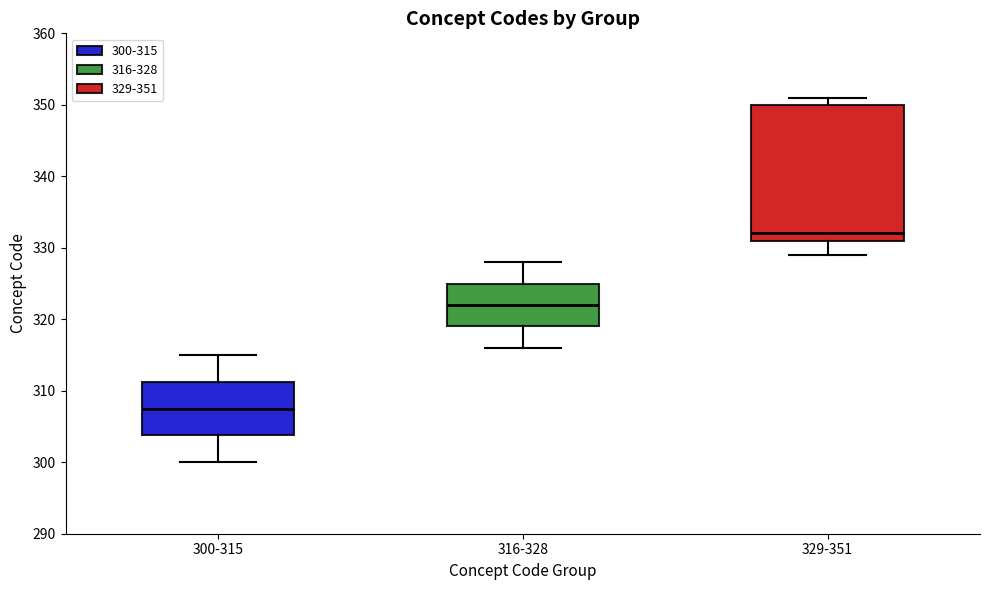

Reading left to right, transcribe this box plot: for each box, give where its median line is, the range the box spans, and where its two whiskers end, as read against the y-axis. The values are not printed on the chart, so give them approximately, as read against the axis.

300-315: median 308, box 304 to 311, whiskers 300 to 315
316-328: median 322, box 319 to 325, whiskers 316 to 328
329-351: median 332, box 331 to 350, whiskers 329 to 351